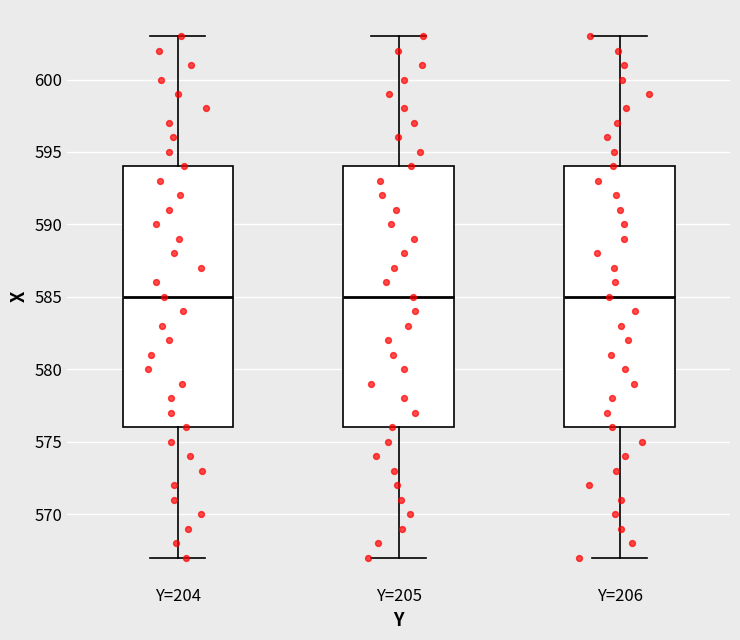

Where is the lower edge of the box for Y=205 on the y-axis? The values are not printed on the chart, so give them approximately, as read against the axis.

576